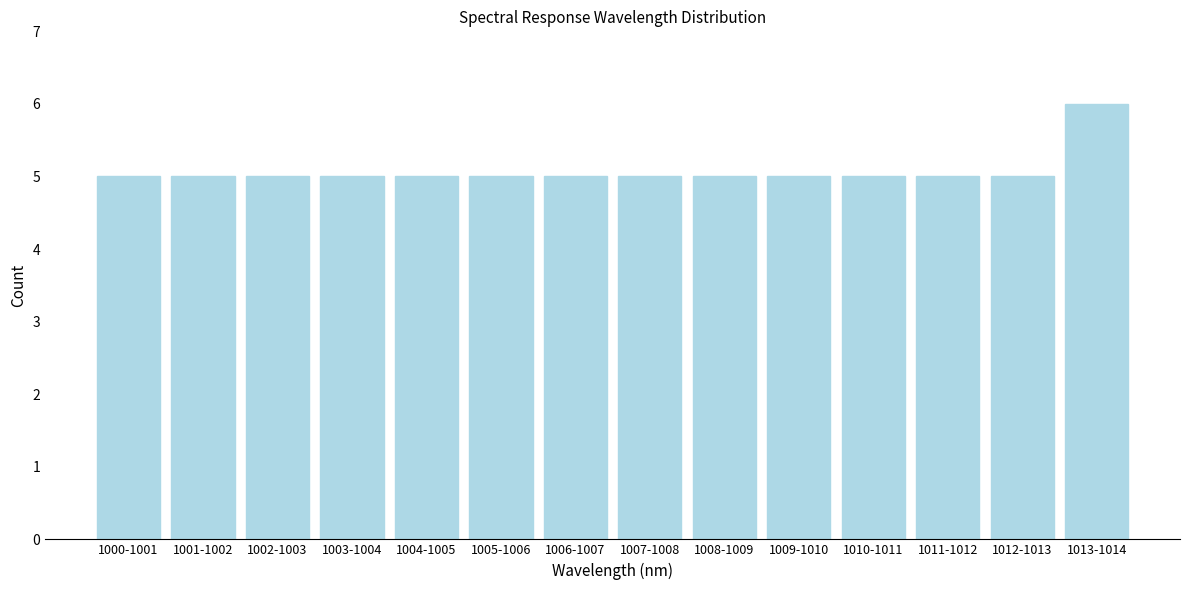

Reading left to right, list all the values displayed in this chart.

5	5	5	5	5	5	5	5	5	5	5	5	5	6